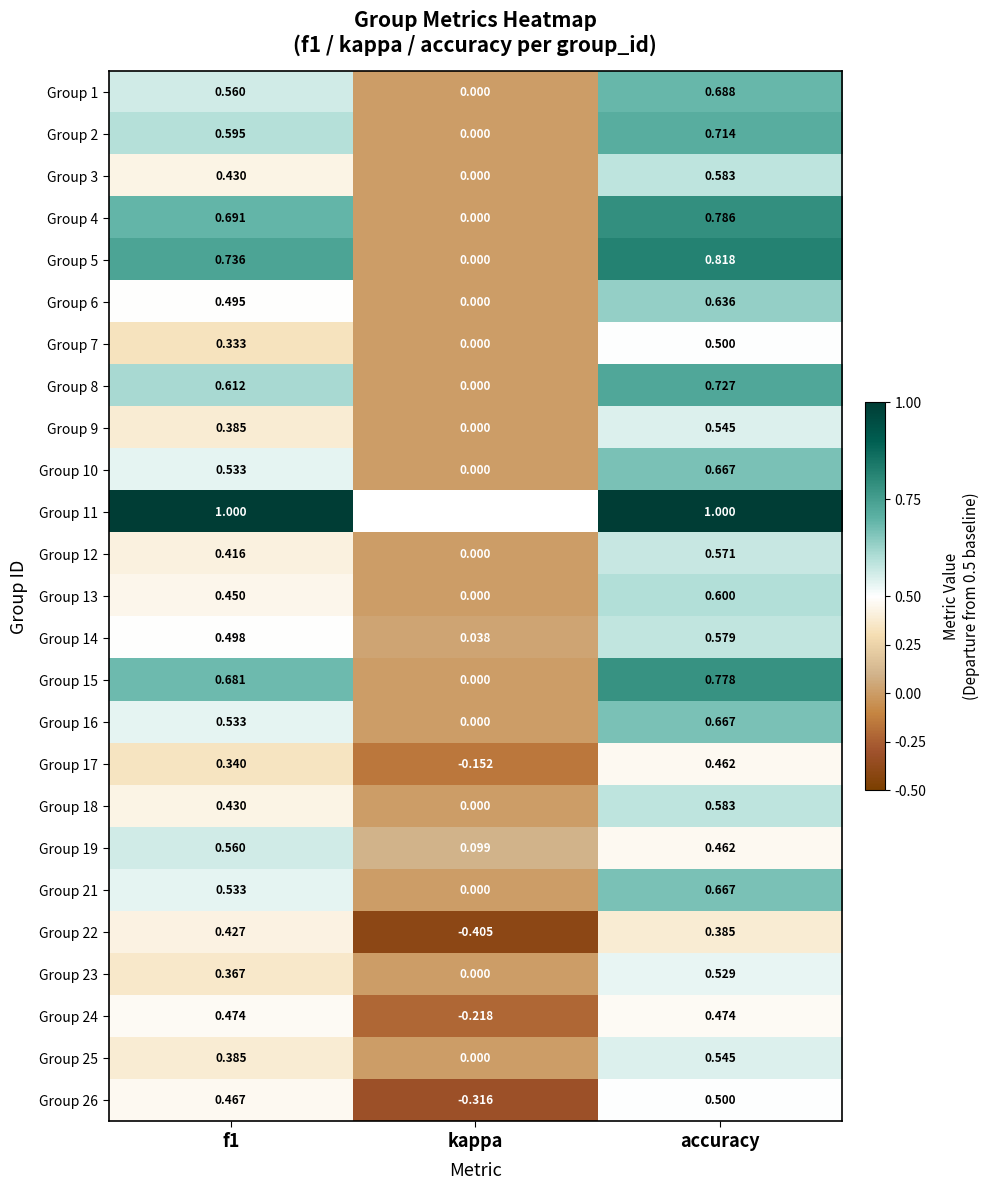

The Group 21 series shows 0.5 at f1. True or false?

True